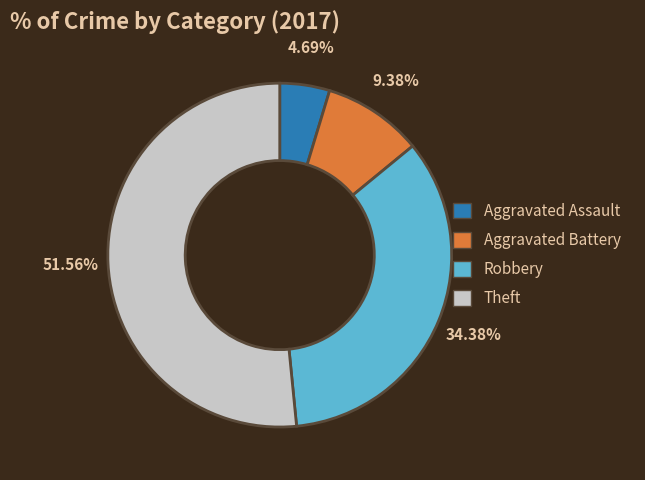

To the nearest percent, what percentage of the pie is Aggravated Battery?

9%